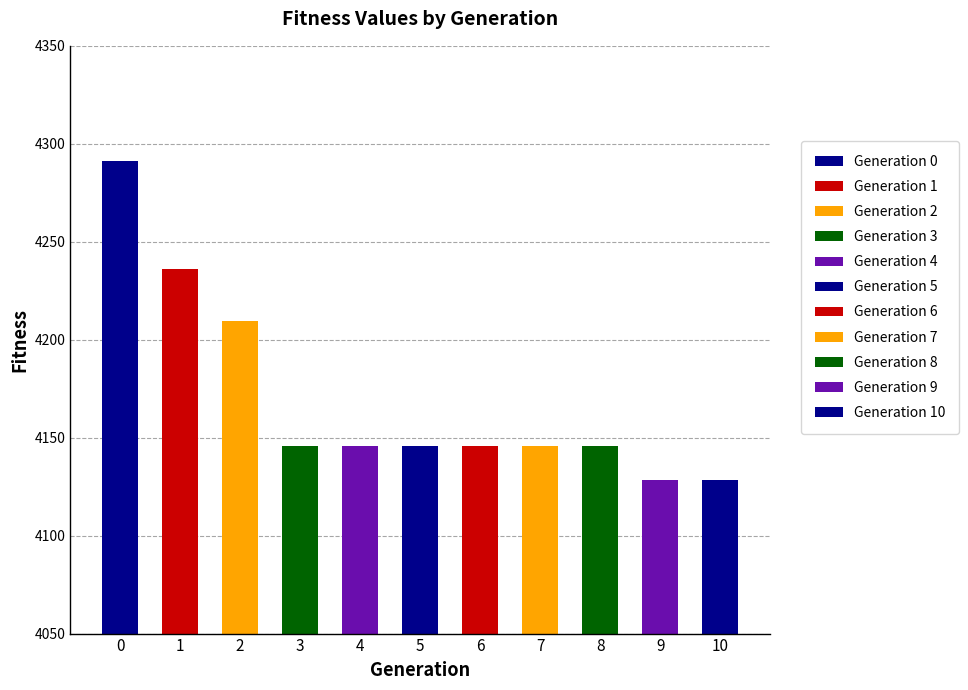

Rank the categories by value from highest to lowest.

0, 1, 2, 3, 4, 5, 6, 7, 8, 9, 10